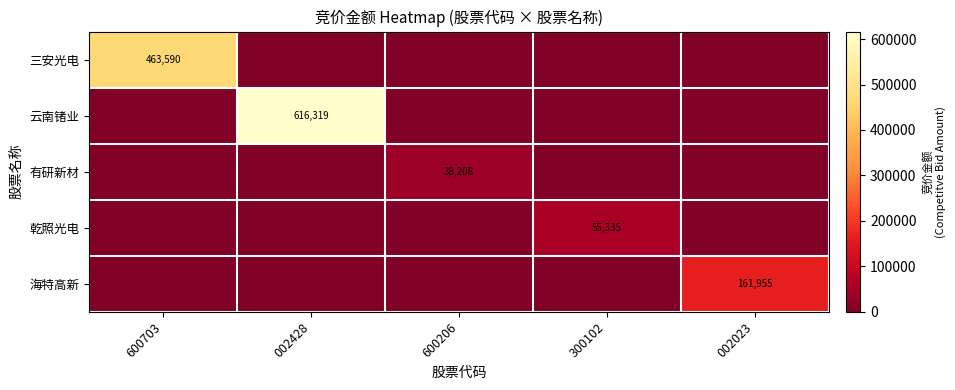

The 云南锗业 series shows 616319 at 002428. True or false?

True